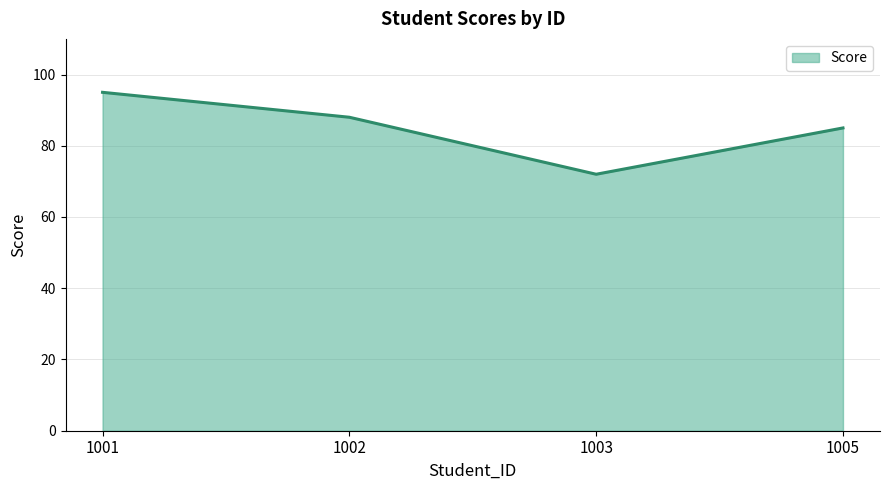

How many series are shown in this chart?

1